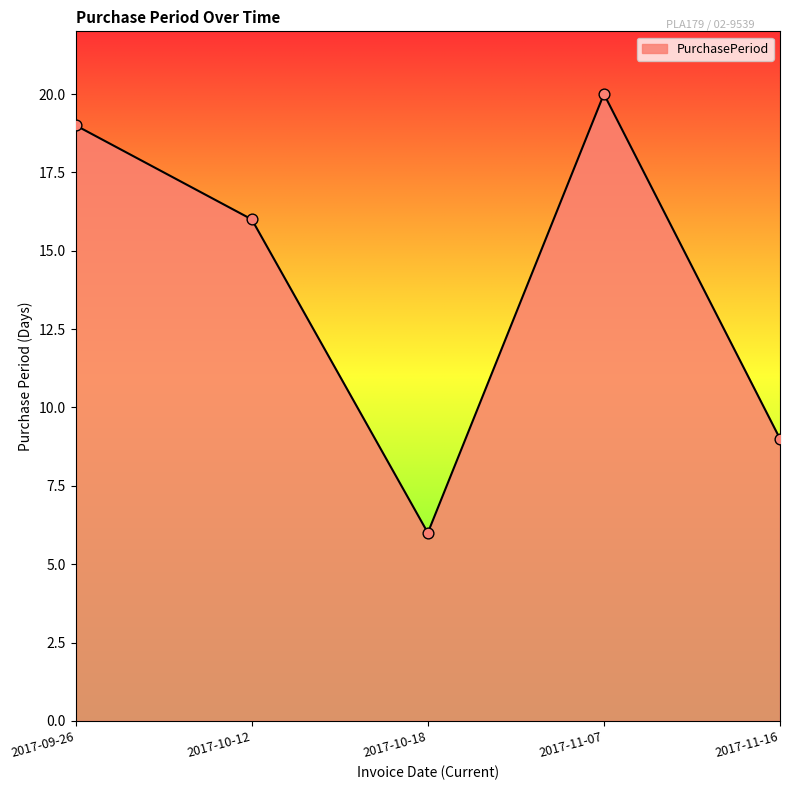

What is the change in value from 2017-10-12 to 2017-11-16?

-7